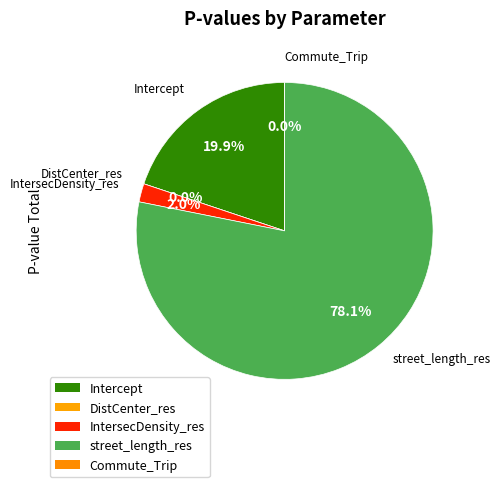

What is the largest slice in the pie chart?

street_length_res